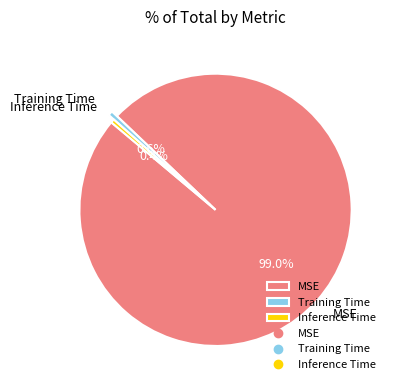

What portion of the pie excludes MSE?

1.0%